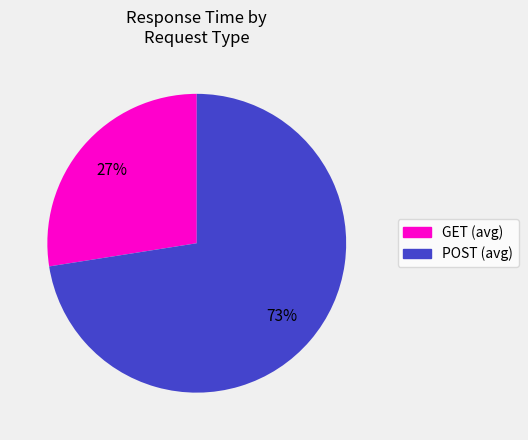

What is the ratio of the value at GET (avg) to the value at POST (avg)?

0.4